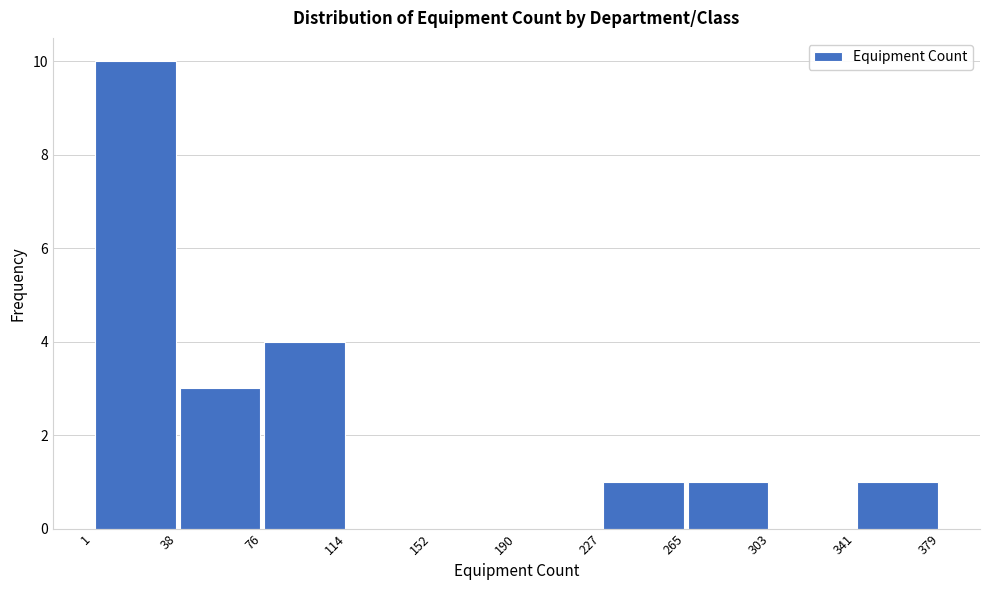

Reading left to right, list every bar in this chart as the range it spans on the x-axis followed by its height. The values are not printed on the chart, so give them approximately, as read against the axis.

1 to 38: 10
38 to 76: 3
76 to 114: 4
114 to 152: 0
152 to 190: 0
190 to 227: 0
227 to 265: 1
265 to 303: 1
303 to 341: 0
341 to 379: 1